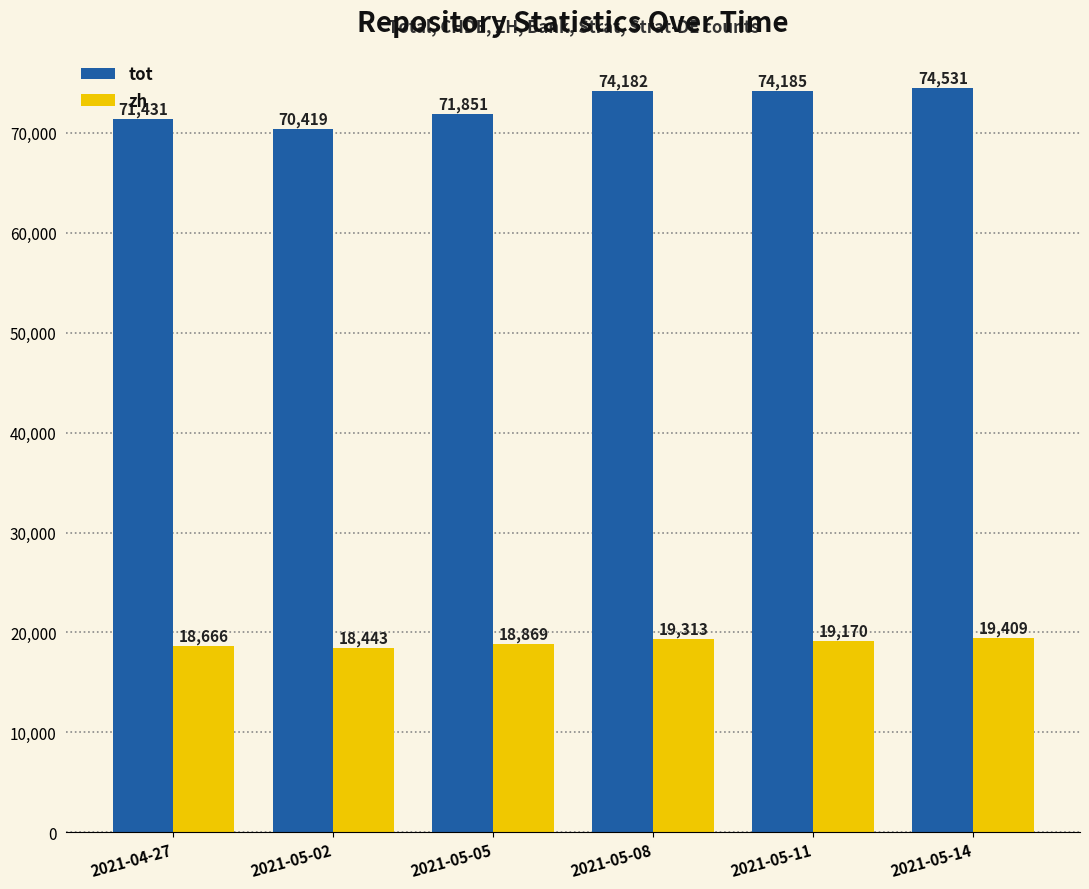

Reading left to right, what are all the values shown in this chart?

tot: 71431	70419	71851	74182	74185	74531
zh: 18666	18443	18869	19313	19170	19409